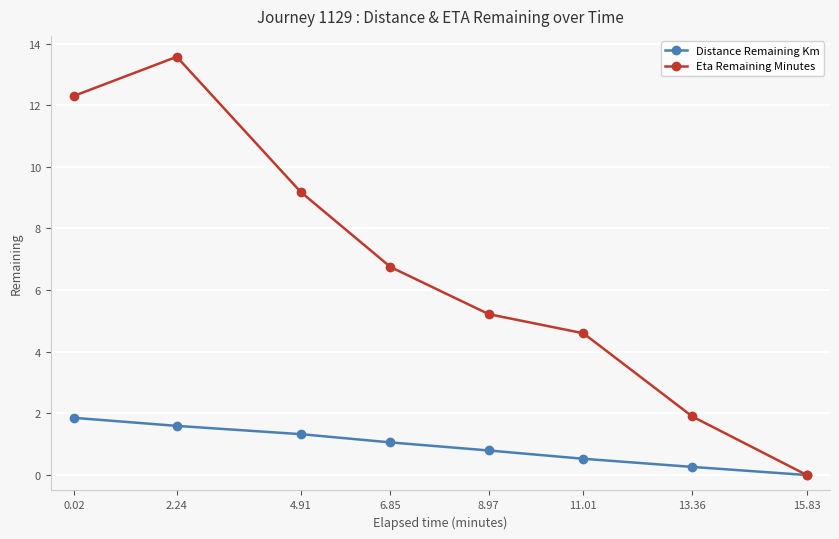

What is the difference between the Distance Remaining Km values at 6.85 and 4.91?

0.3